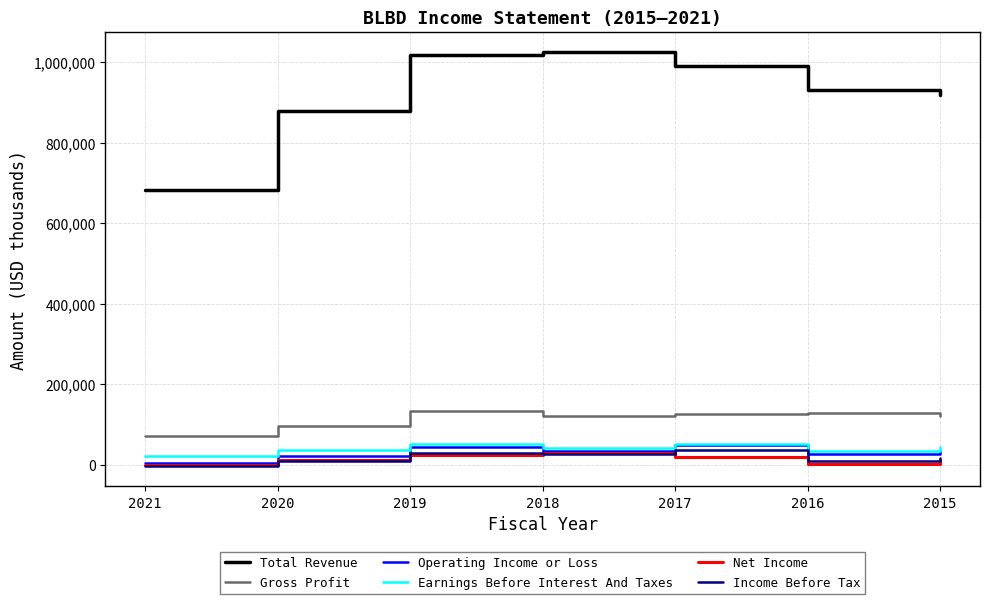

Which series has the widest spread of values?

Total Revenue